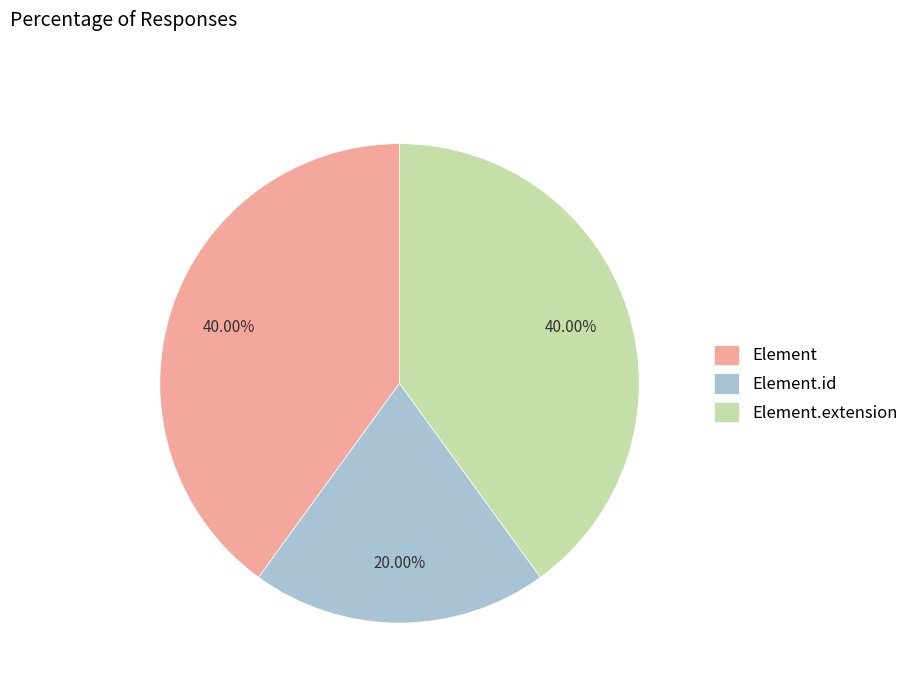

Approximately how many times larger is the value at Element.extension compared to Element?

1.0